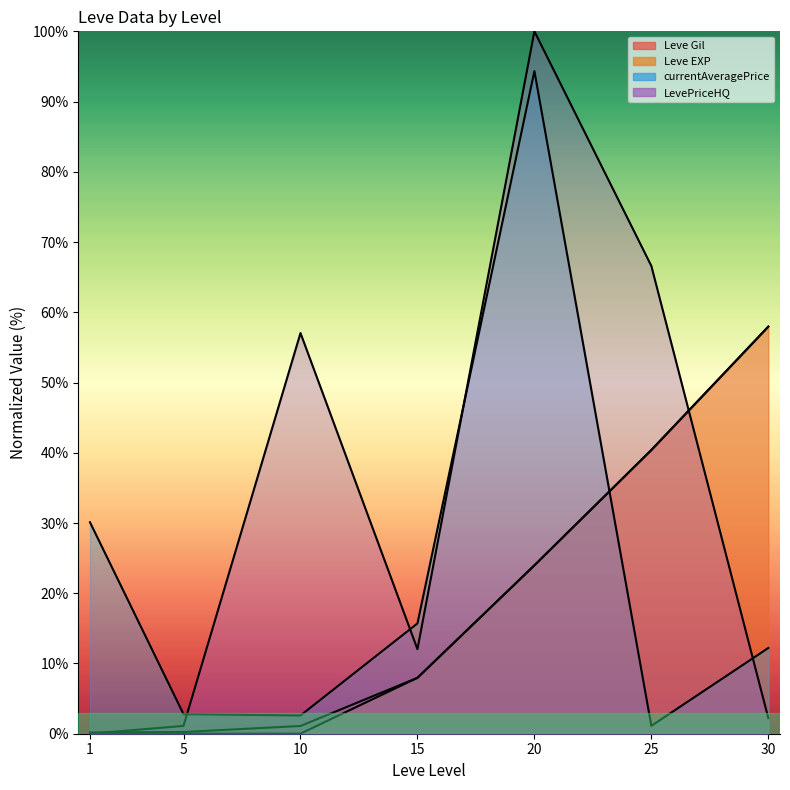

What are all the series names shown in the legend?

Leve Gil, Leve EXP, currentAveragePrice, LevePriceHQ